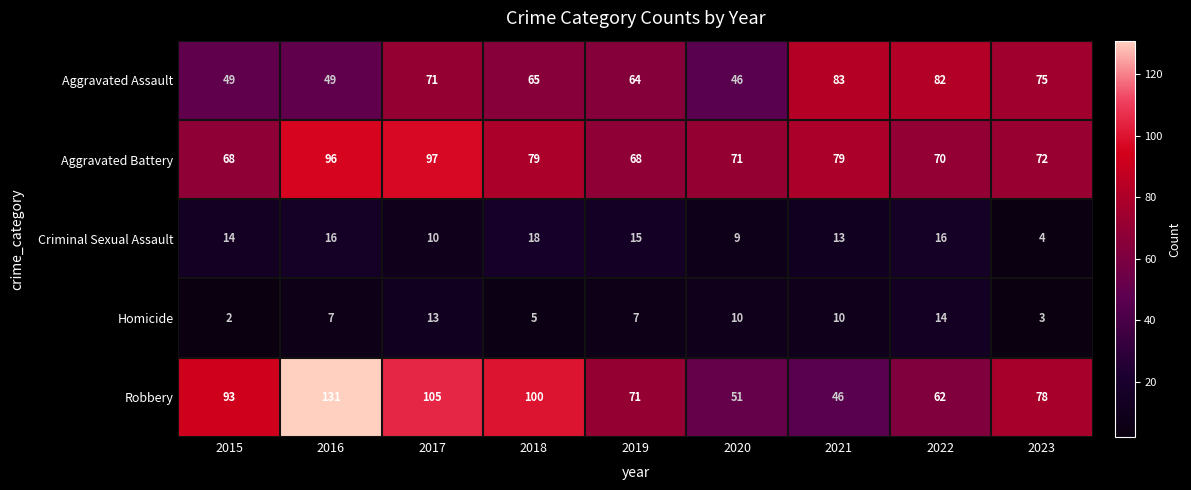

What value does the Criminal Sexual Assault series have at 2018, to the nearest 10?

20